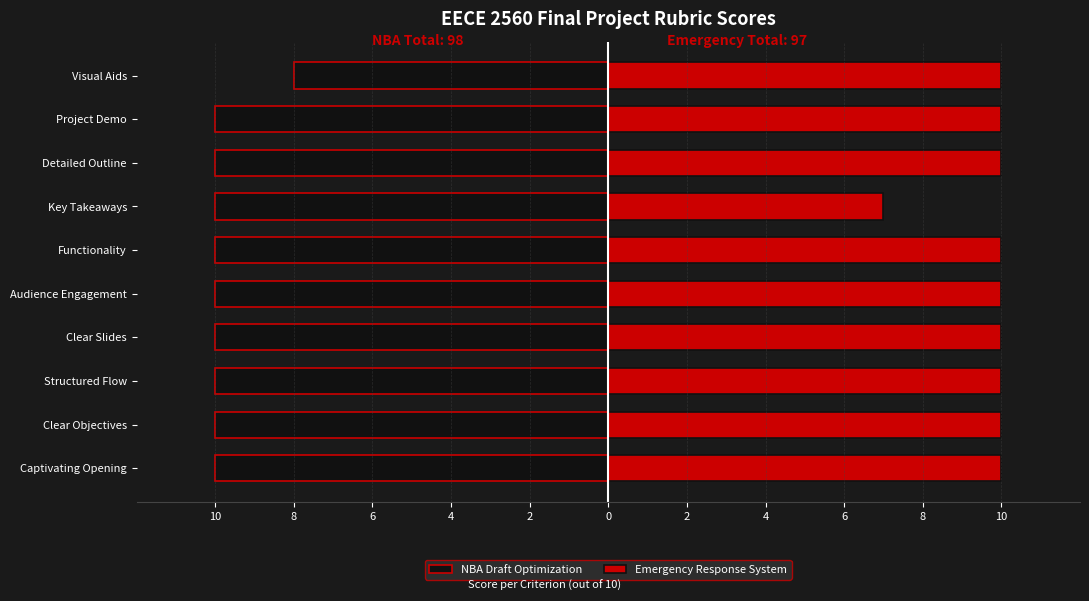

Rank the series by their maximum value, from lowest to highest.

NBA Draft Optimization, Emergency Response System